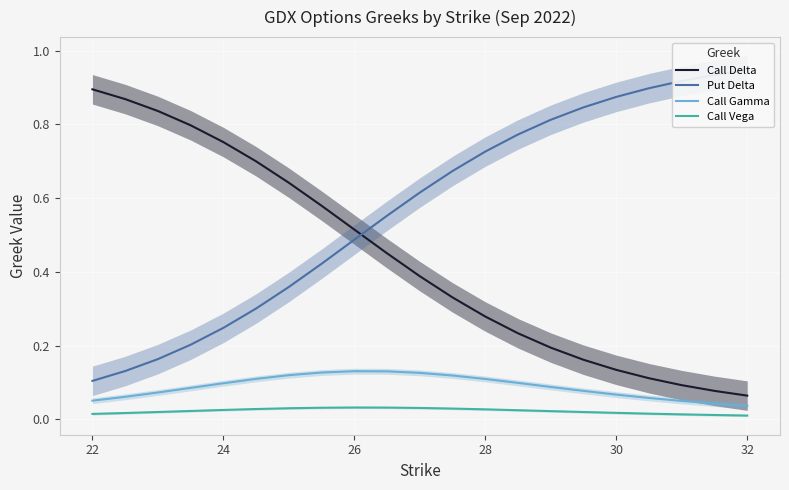

True or false: Call Delta and Call Vega cross at least once.

False